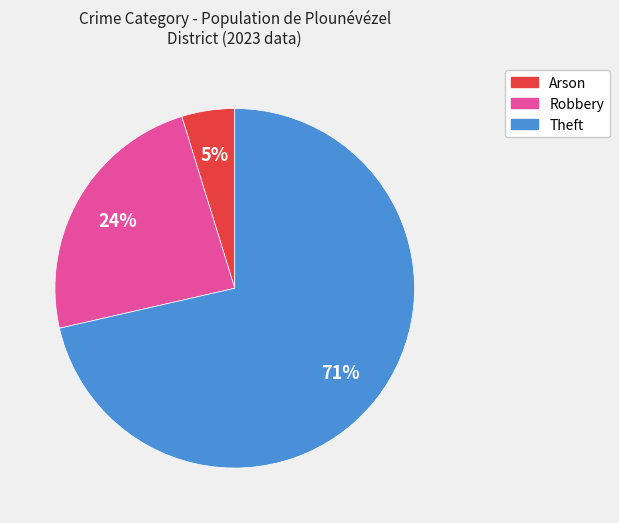

To the nearest percent, what is the average slice percentage?

33%